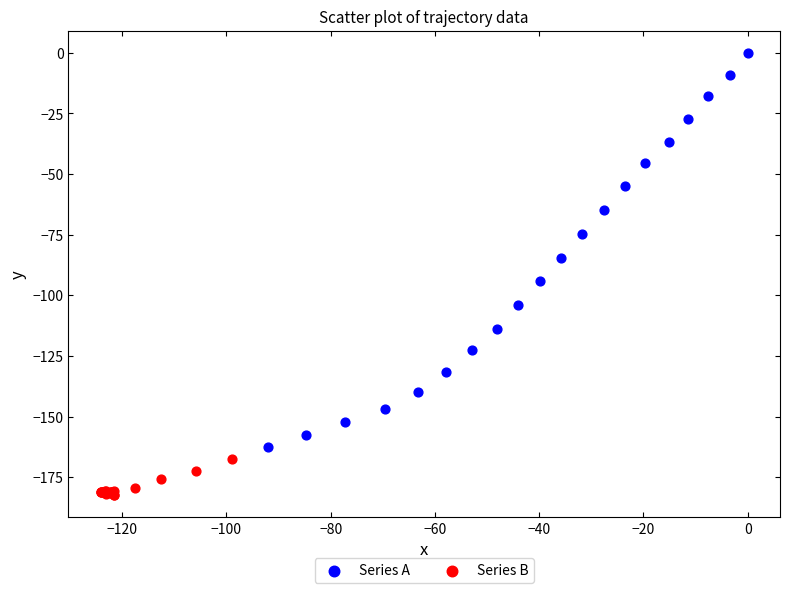

Which series reaches the minimum Y coordinate?

Series B